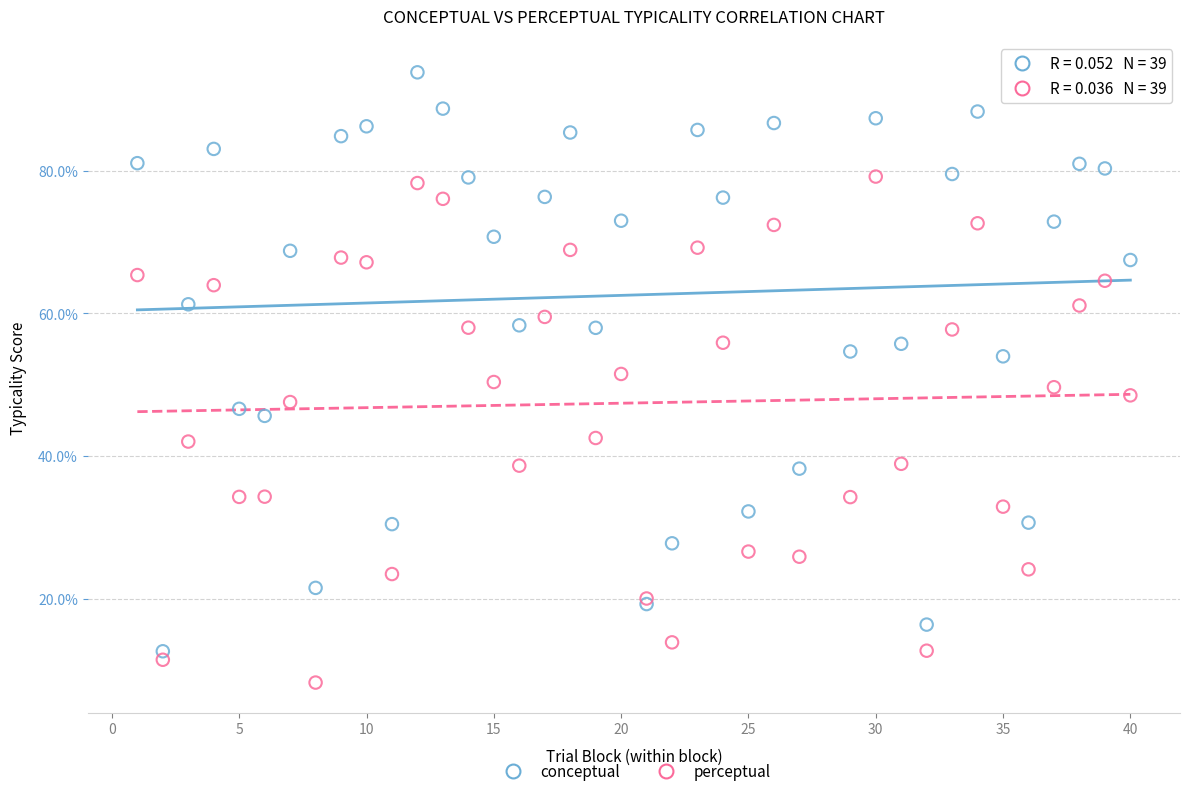

Which series has the widest spread of Y values?

conceptual